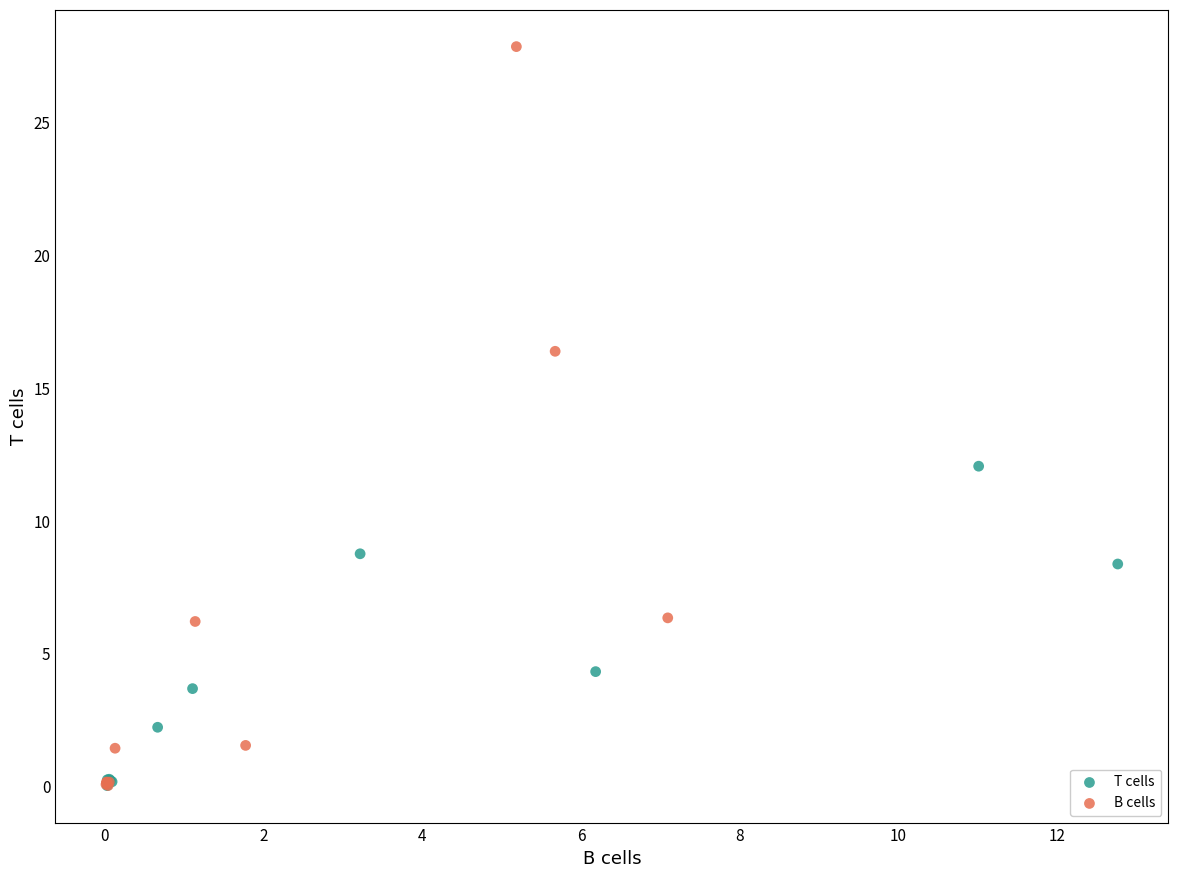

Which series has the widest spread of Y values?

B cells